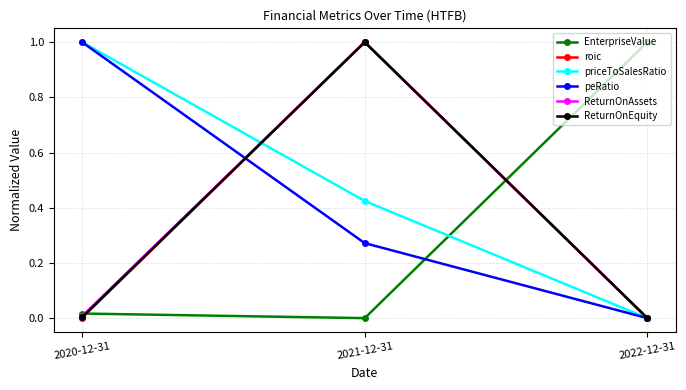

What is the sum of all ReturnOnAssets values?

1.0